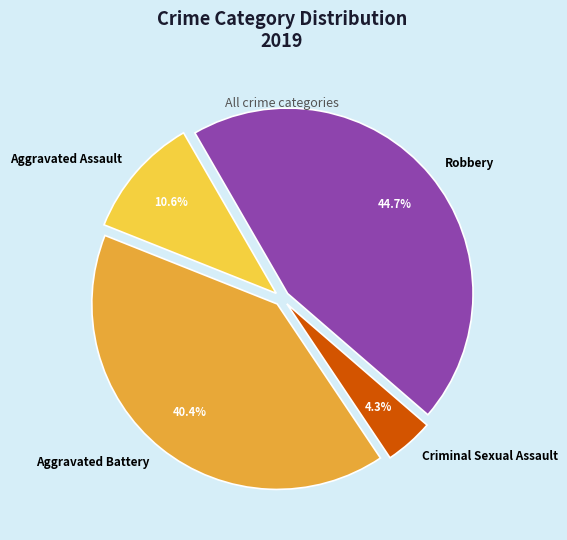

Which category has the smallest portion of the pie?

Criminal Sexual Assault